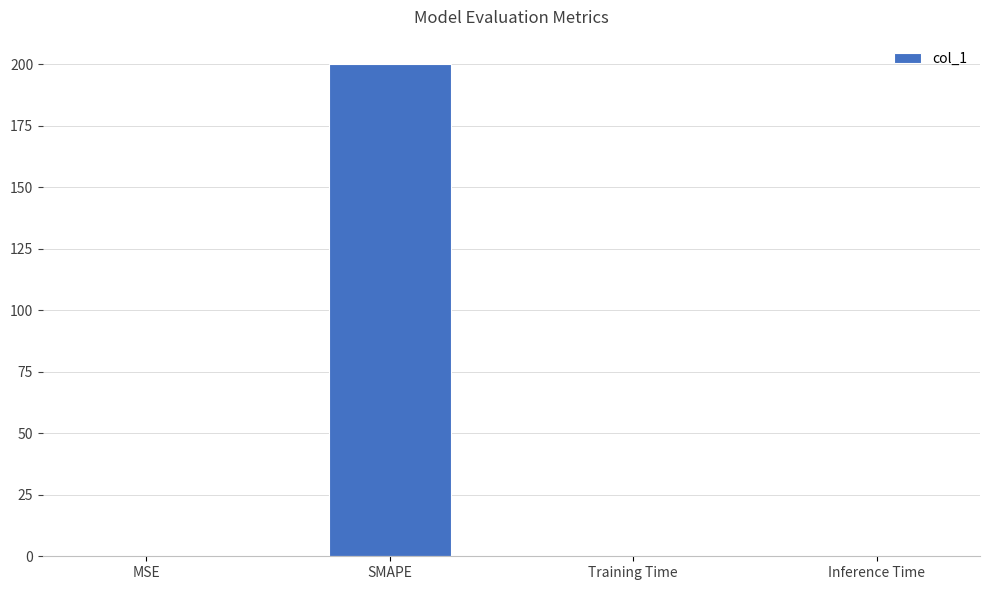

What is the sum of all values?

200.0